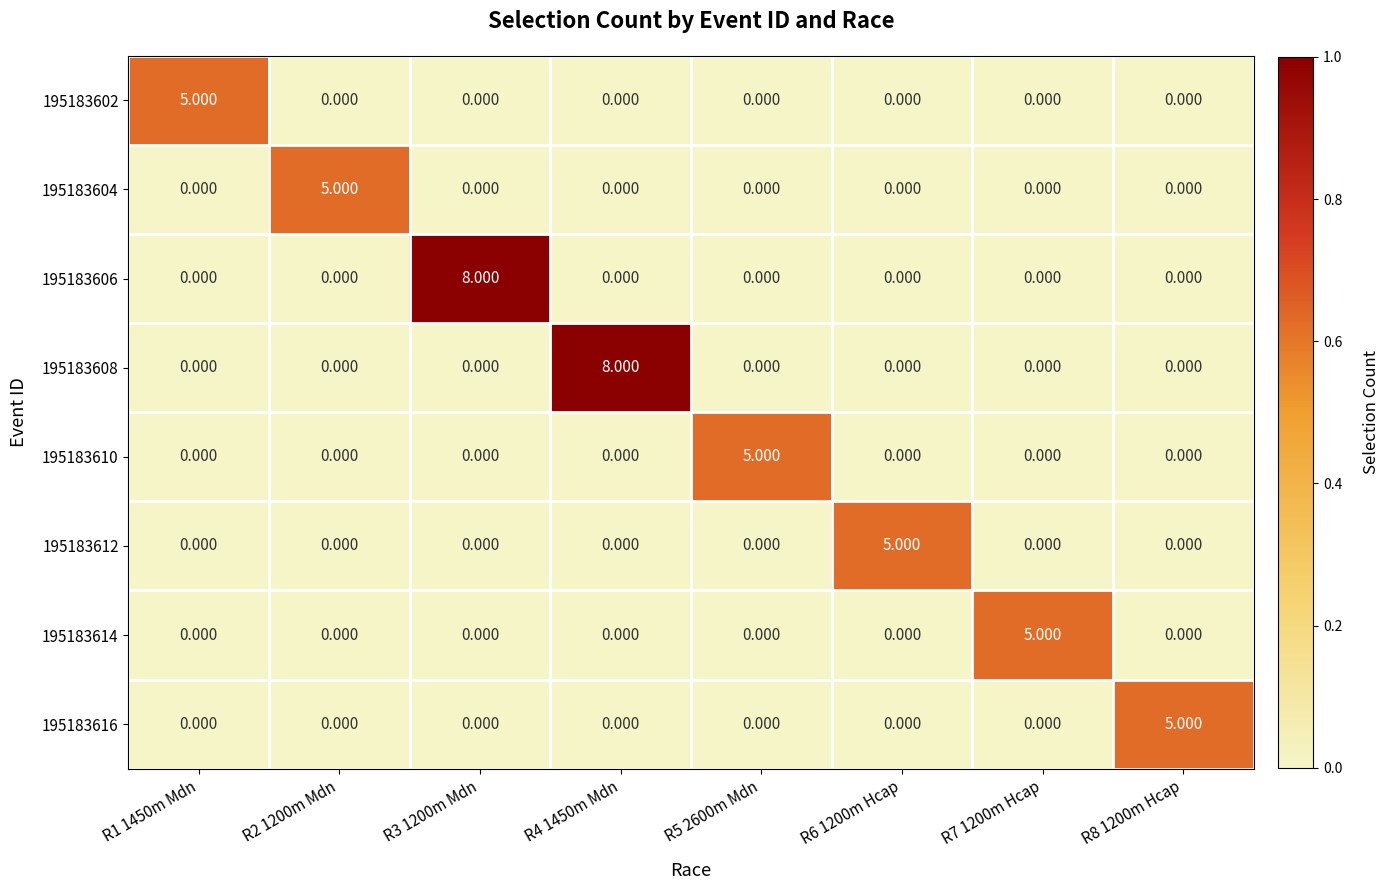

How many data points does each series have?

8